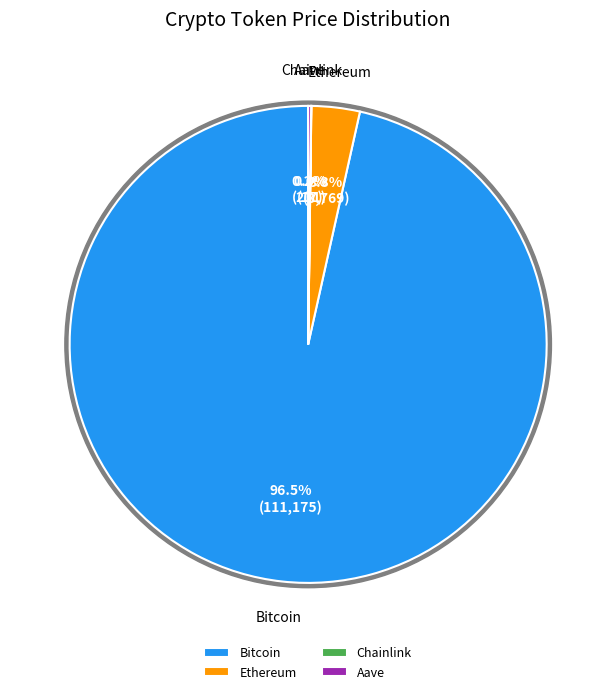

How many slices are in this pie chart?

4